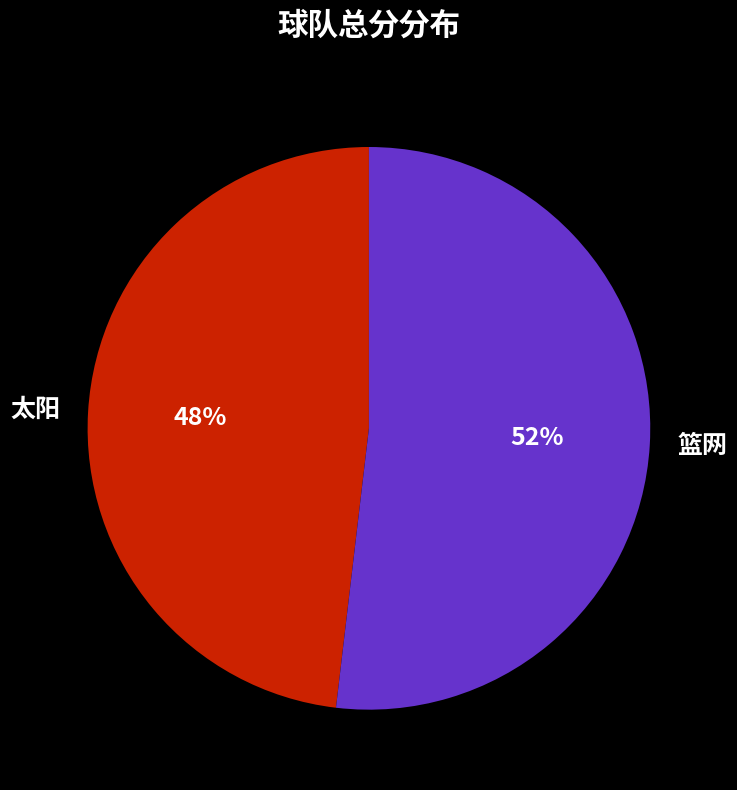

To the nearest percent, what is the difference between the 篮网 and 太阳 slice percentages?

4%